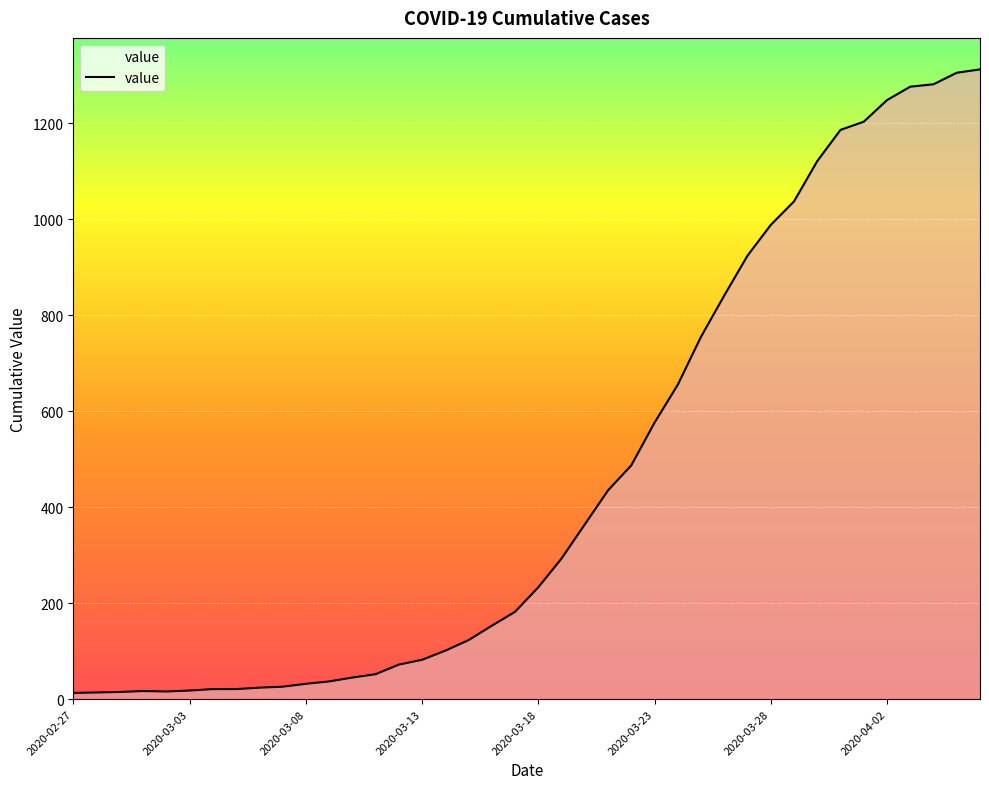

What is the maximum value shown in the chart?

1312